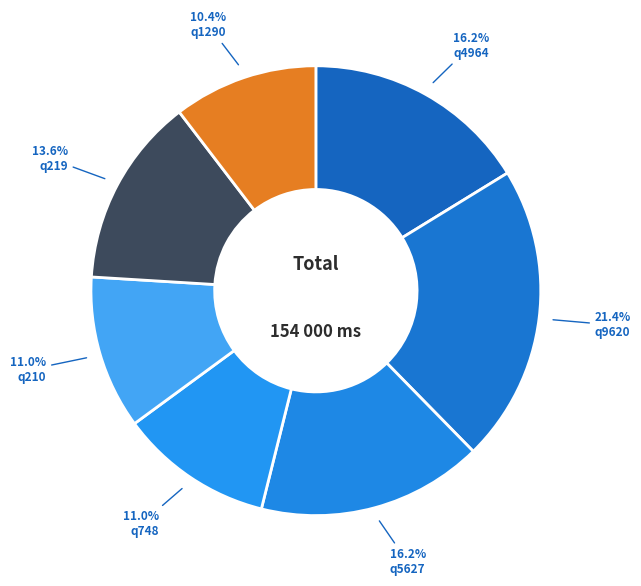

How many segments does this pie chart have?

7